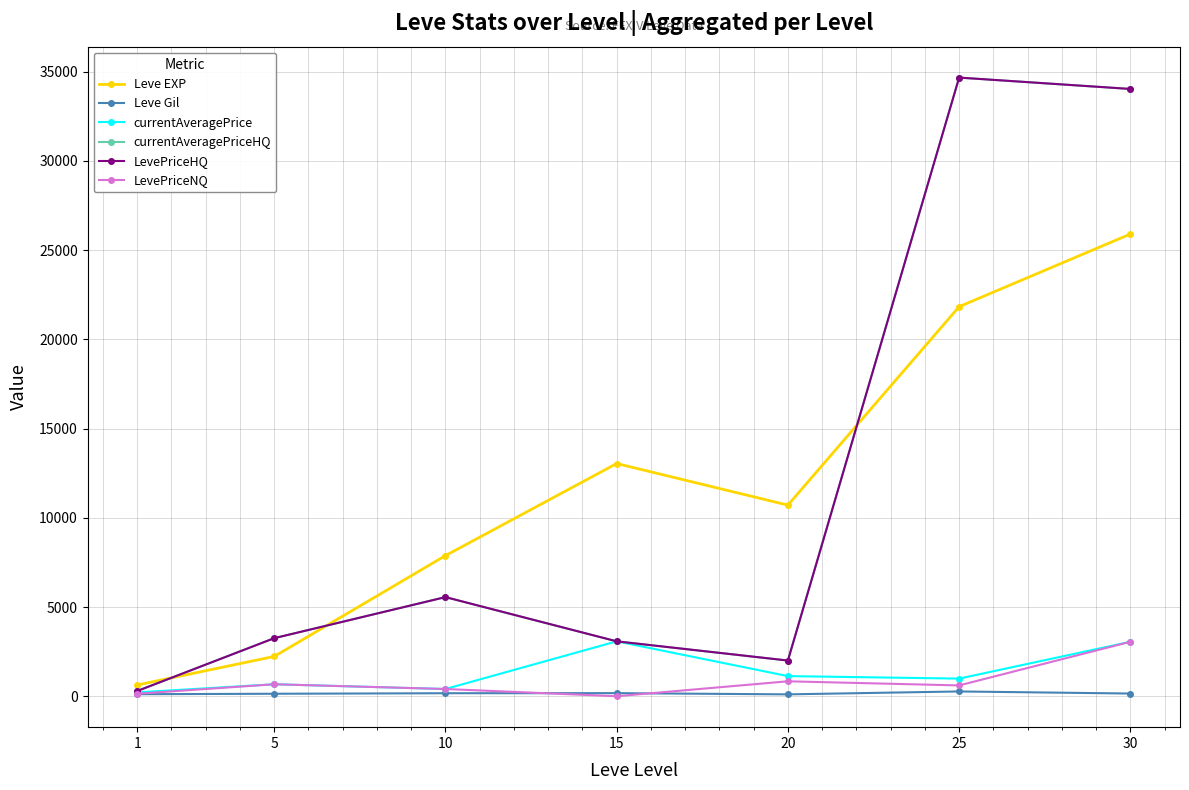

Does the chart have visible grid lines?

Yes